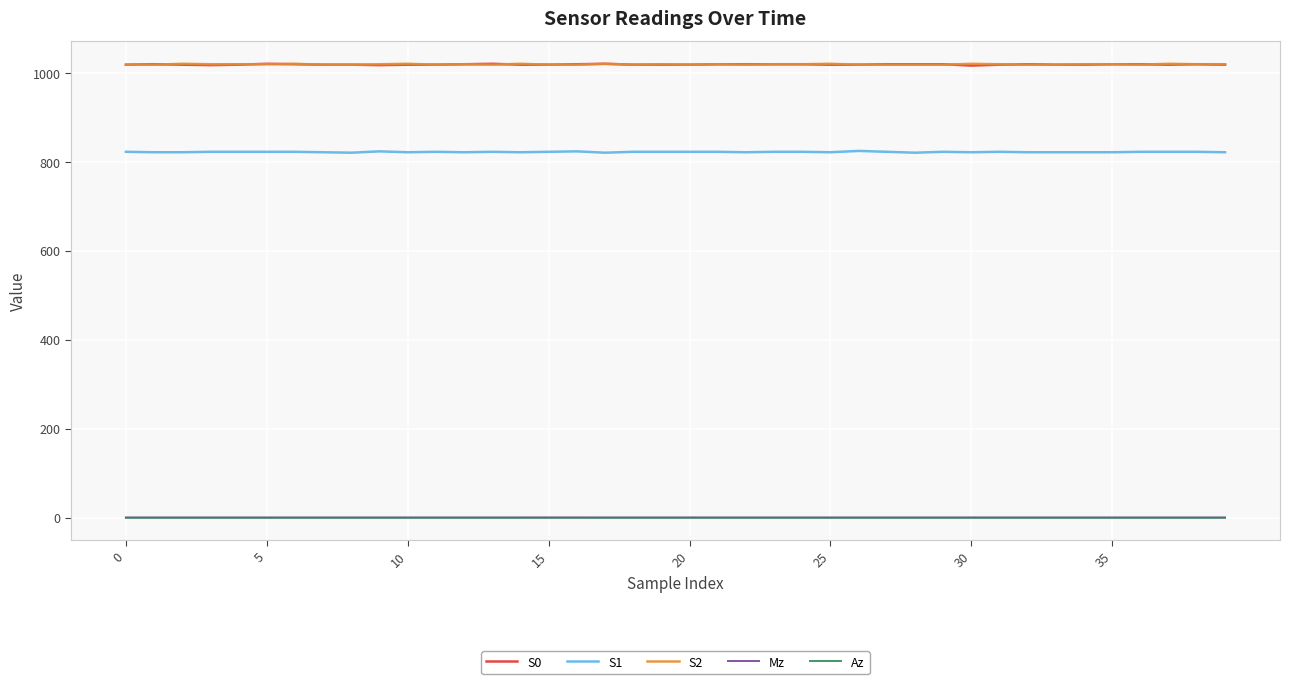

True or false: S0 and S1 intersect in this chart.

False